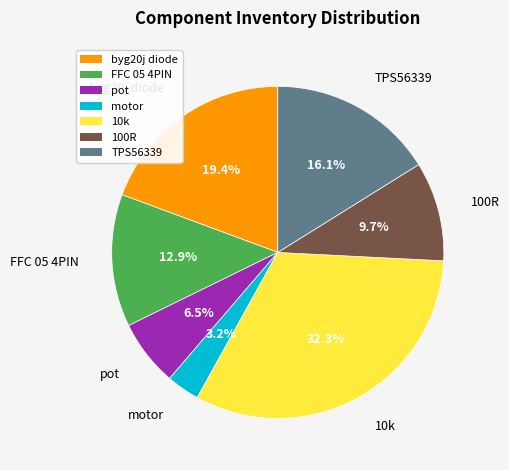

Is there a majority slice in this chart?

No